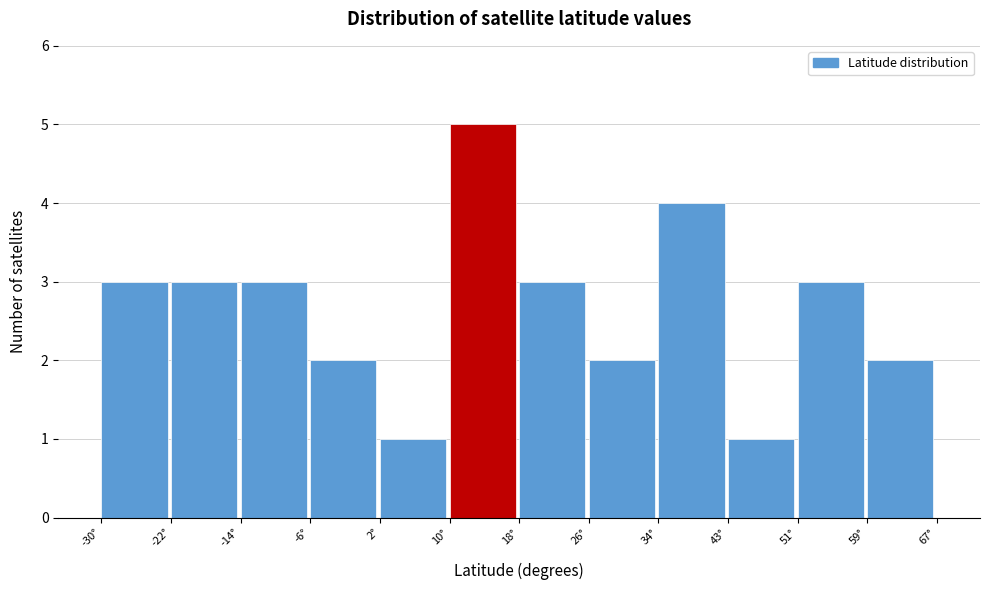

What is the height of the bar covering 59 to 67 on the x-axis? Neither the bar edges nor the heights are printed on the chart, so give them approximately, as read against the axes.

2